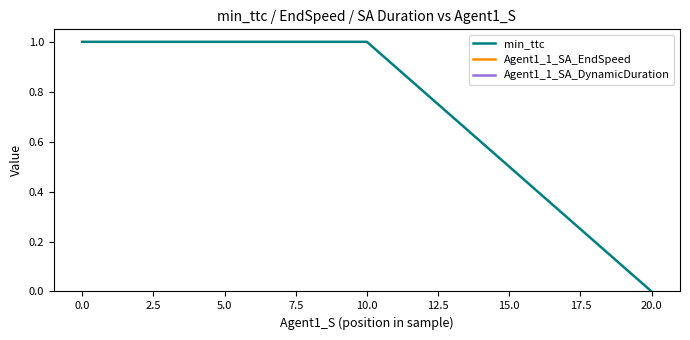

Reading right to left, what are all the values shown in this chart?

min_ttc: 0	1	1
Agent1_1_SA_EndSpeed: 15	15	15
Agent1_1_SA_DynamicDuration: 4	4	4